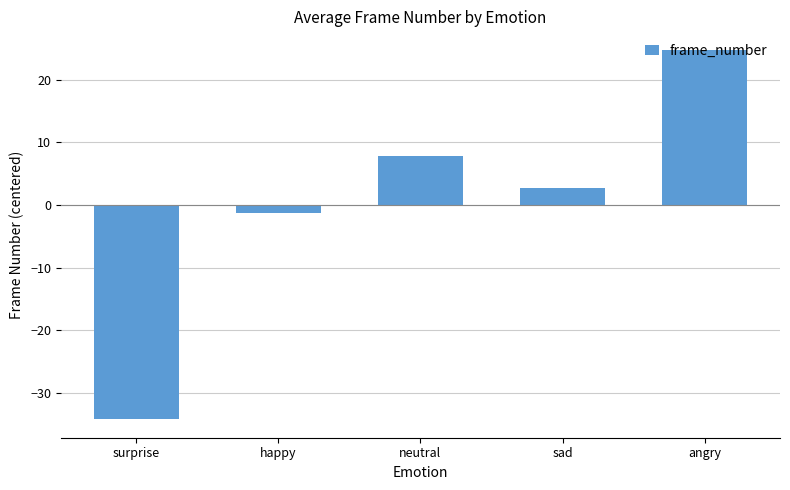

Does the chart contain any negative values?

Yes